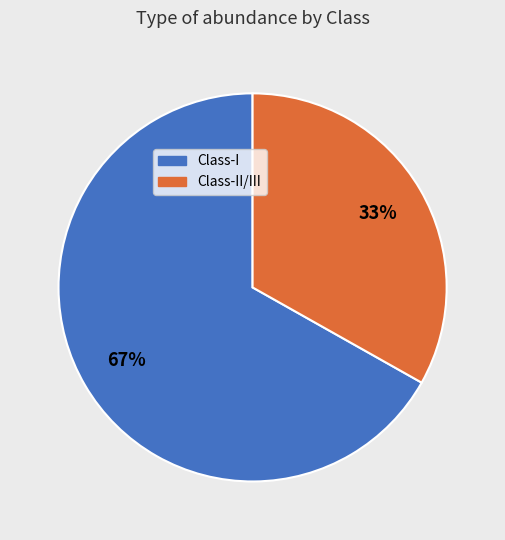

Count the number of slices in the pie.

2